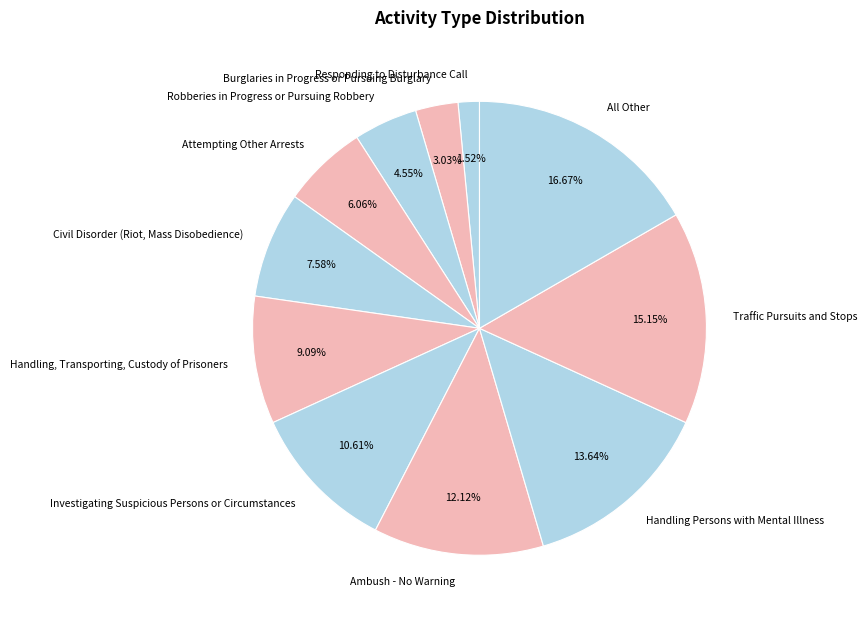

What is the ratio of the value at Traffic Pursuits and Stops to the value at All Other?

0.9